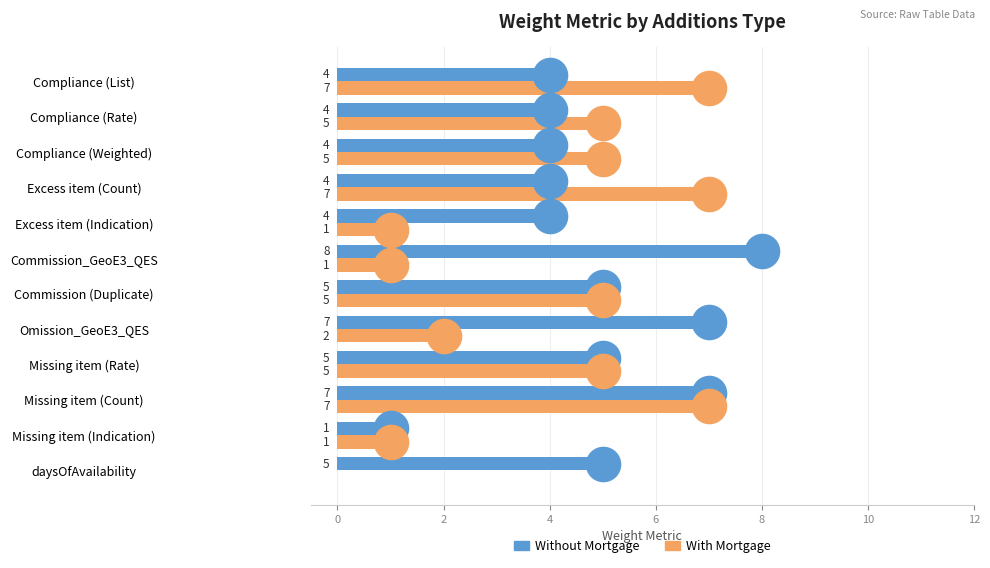

What are all the series names shown in the legend?

Without Mortgage, With Mortgage